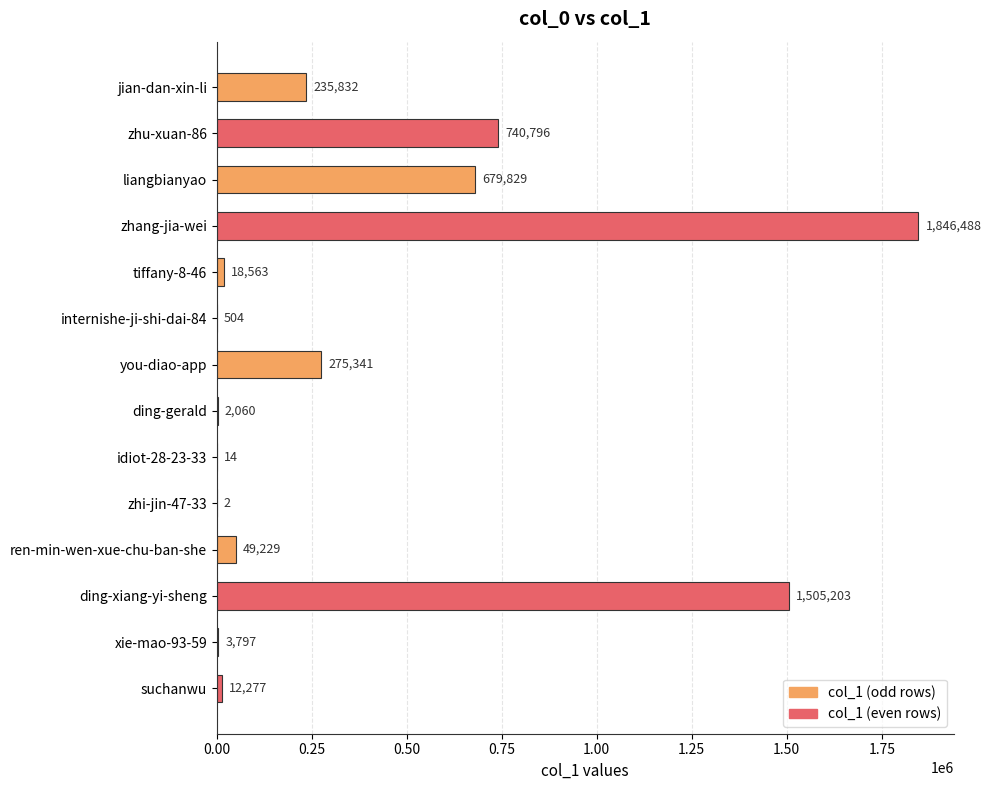

What is the sum of all values?

5369935